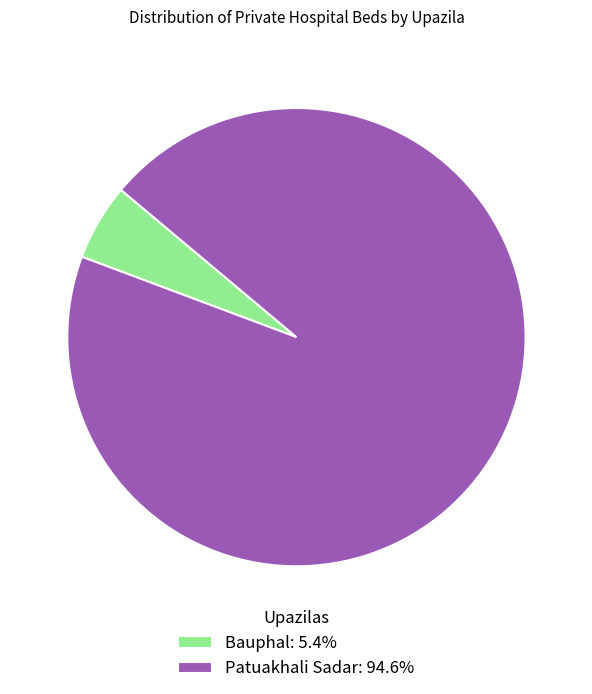

Does any single category account for the majority?

Yes